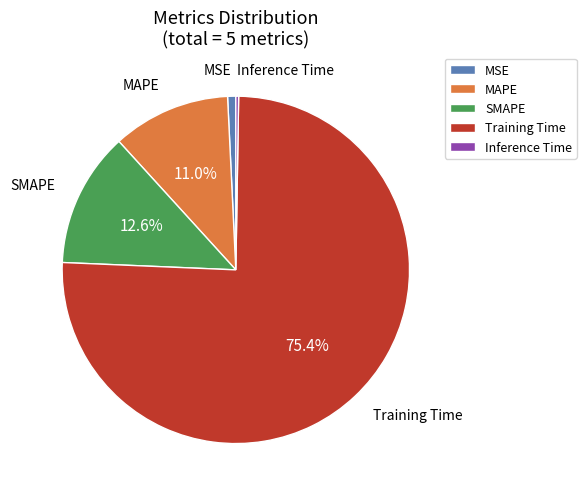

Is the sum of SMAPE and MAPE greater than half?

No